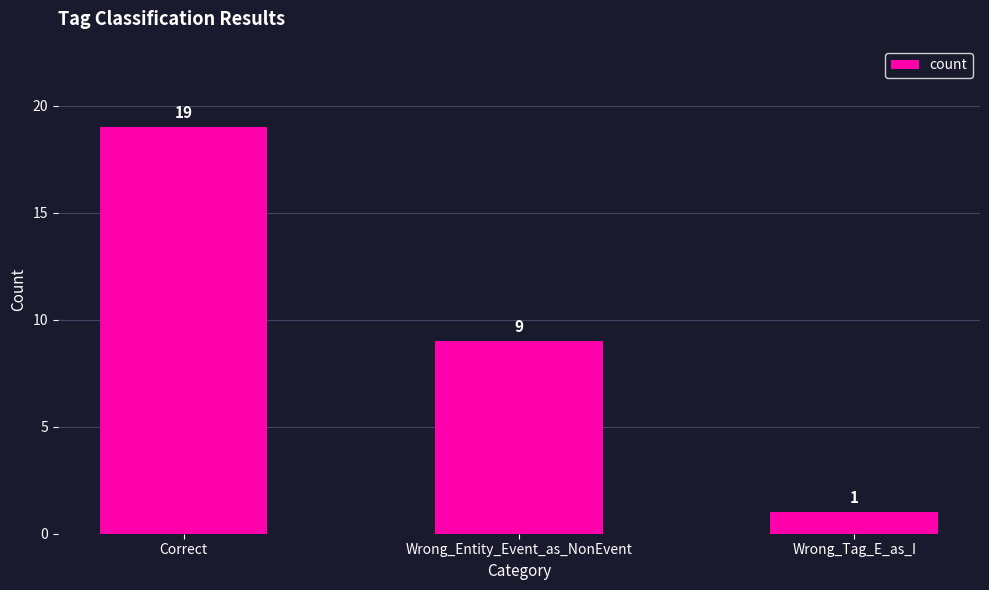

Rank the categories by value from highest to lowest.

Correct, Wrong_Entity_Event_as_NonEvent, Wrong_Tag_E_as_I